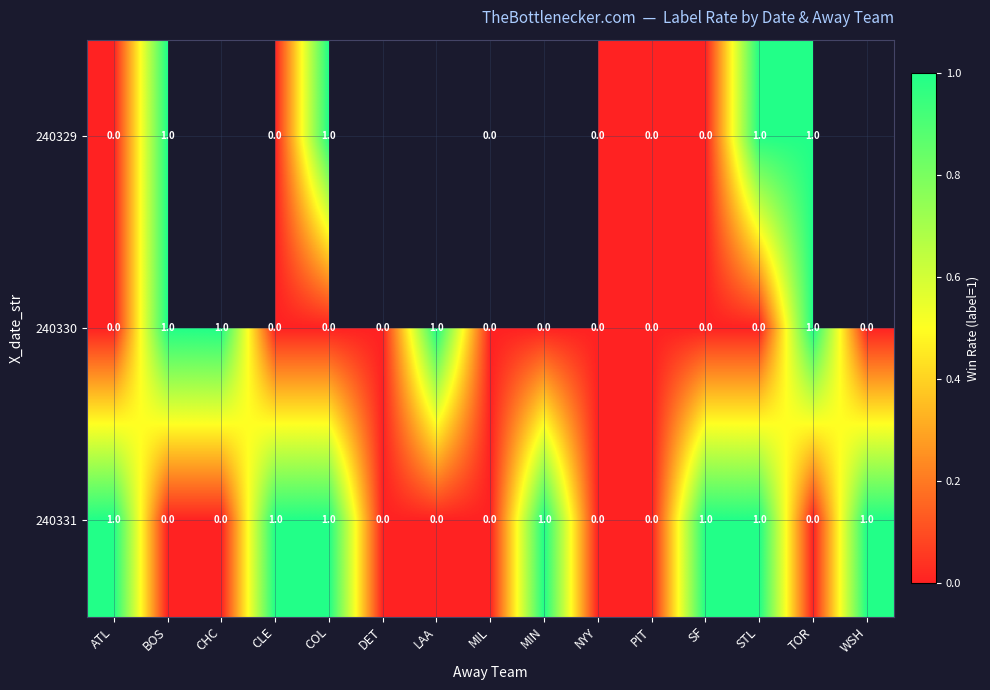

What is the sum of all 240331 values?

7